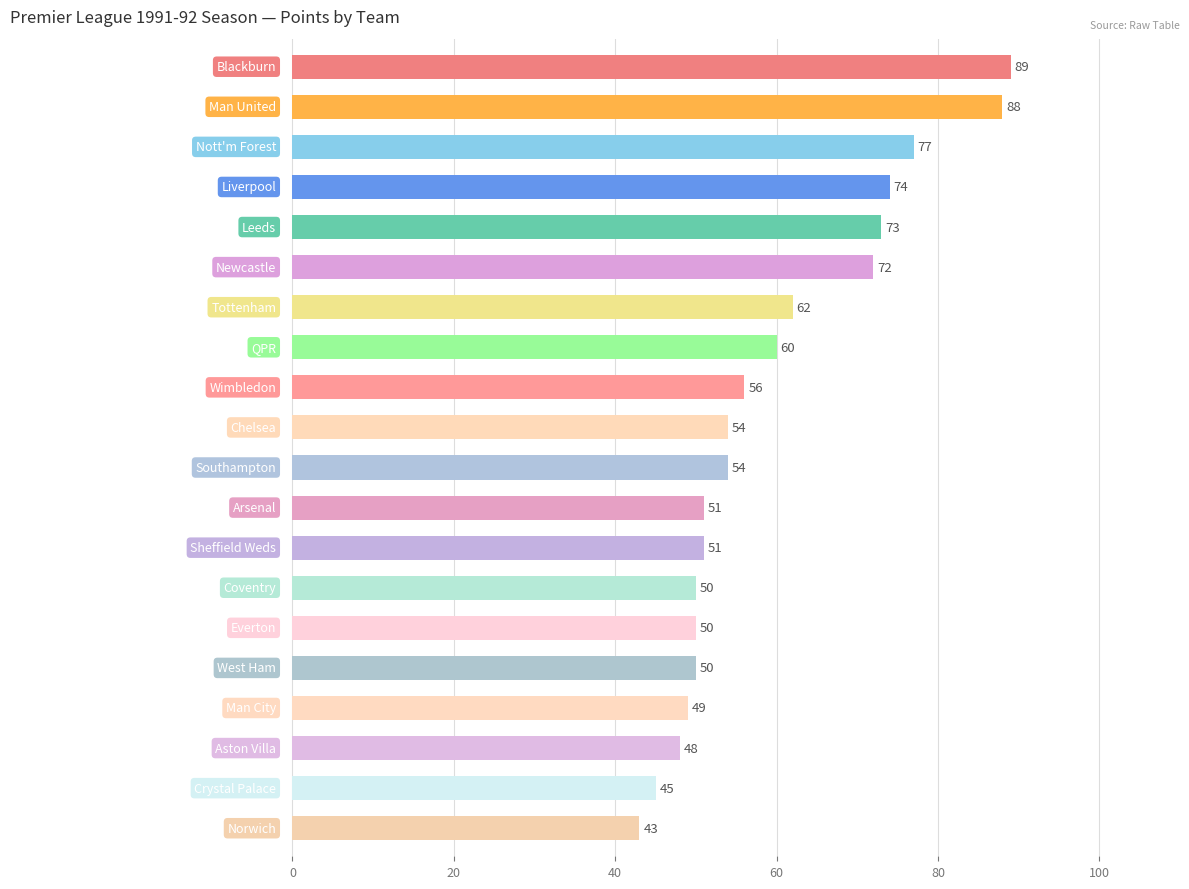

Reading bottom to top, extract all data points from this chart.

43	45	48	49	50	50	50	51	51	54	54	56	60	62	72	73	74	77	88	89